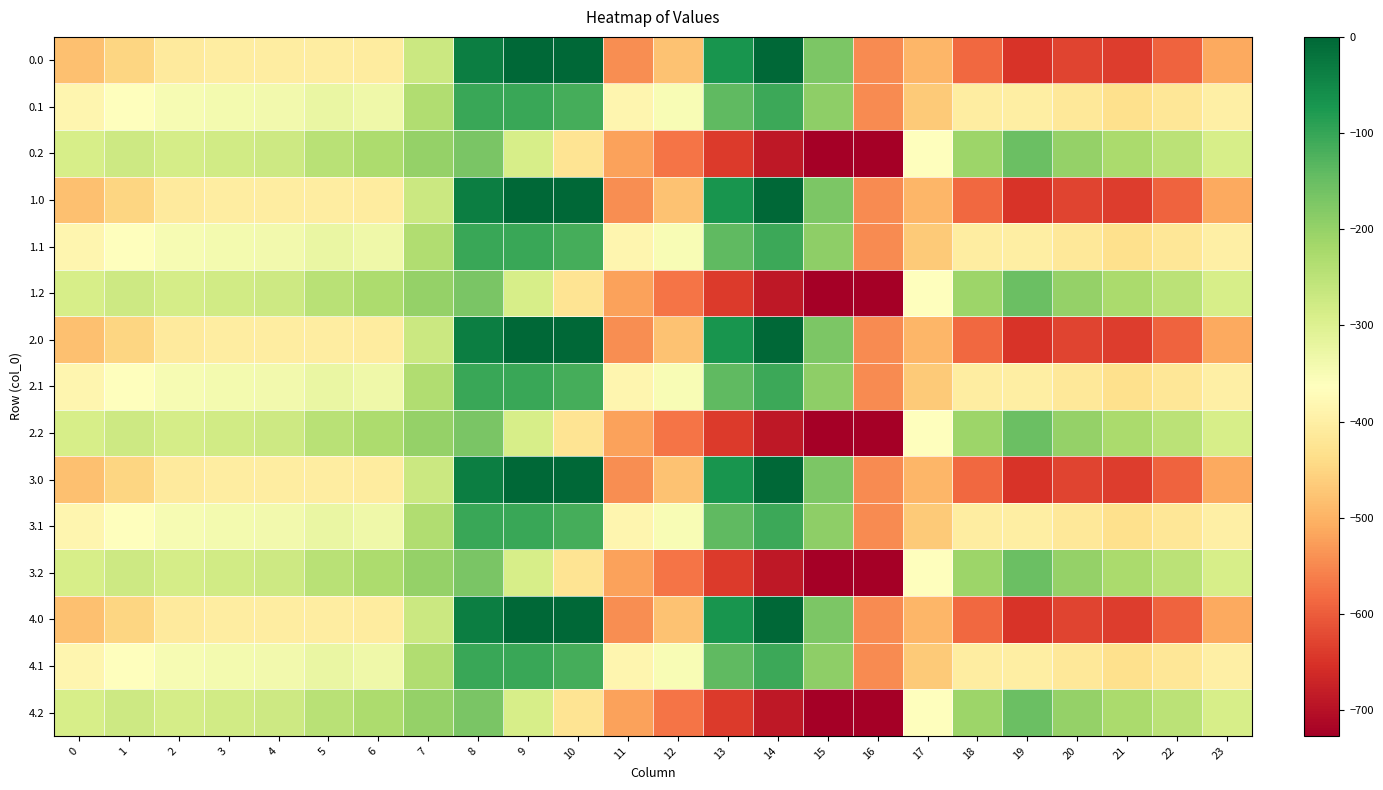

Which series changed the most between 1 and 16?

0.2